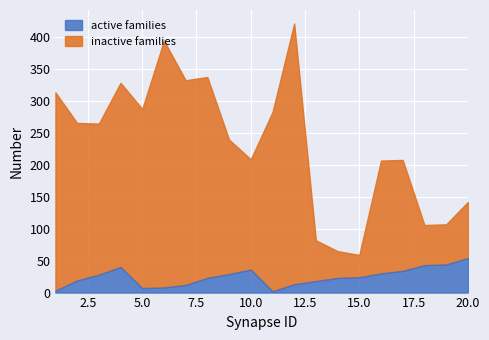

What is the total value across all series at 3?

265